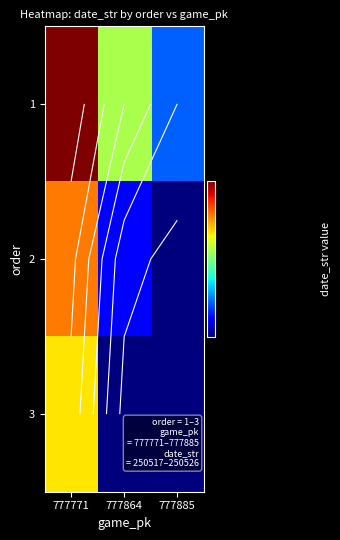

What is the difference between the second highest and minimum values in the 1 series?

3